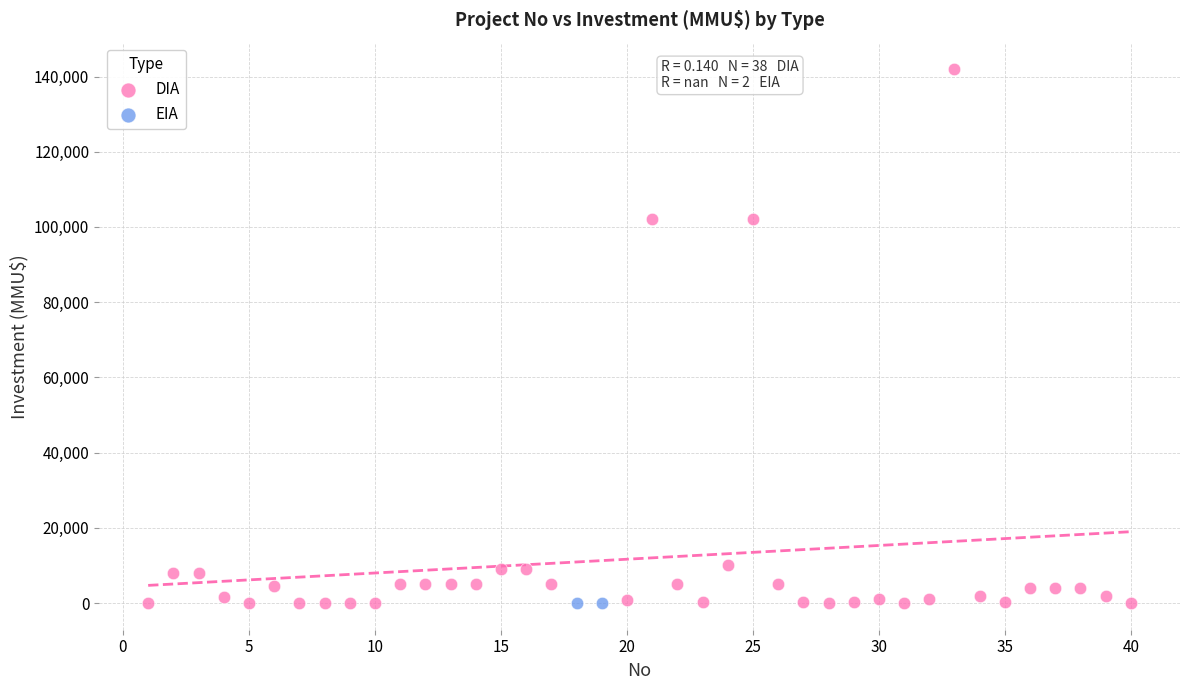

What are all the series names shown in the legend?

DIA, EIA